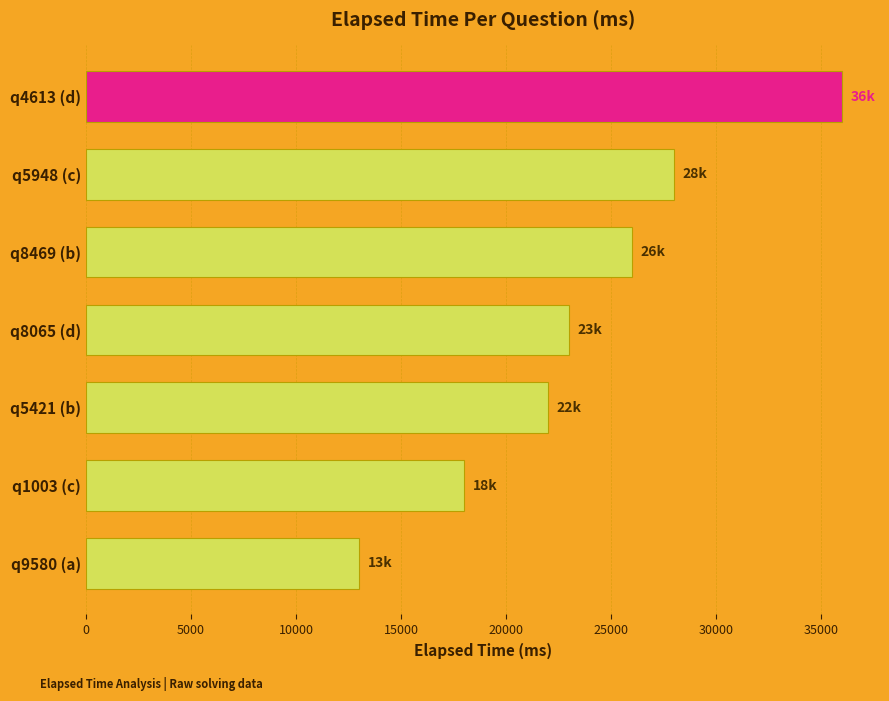

True or false: the data shows 4187 at q9580 (a).

False